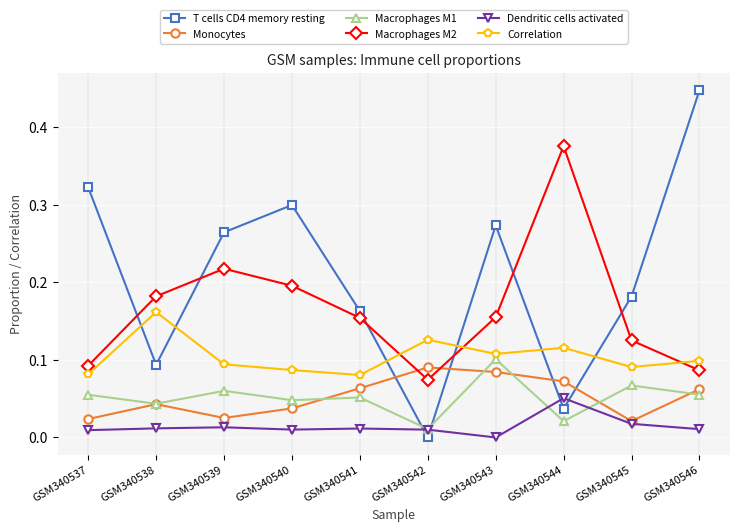

How many times do Correlation and T cells CD4 memory resting cross each other?

6